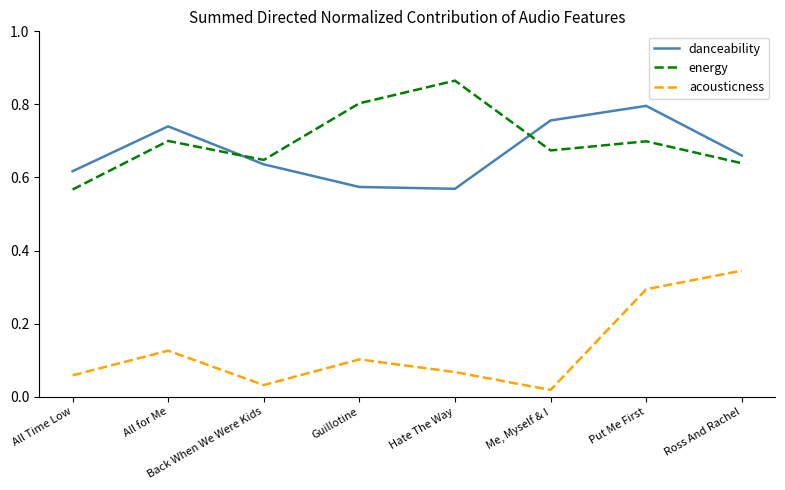

What is the total value across all series at Ross And Rachel?

1.6